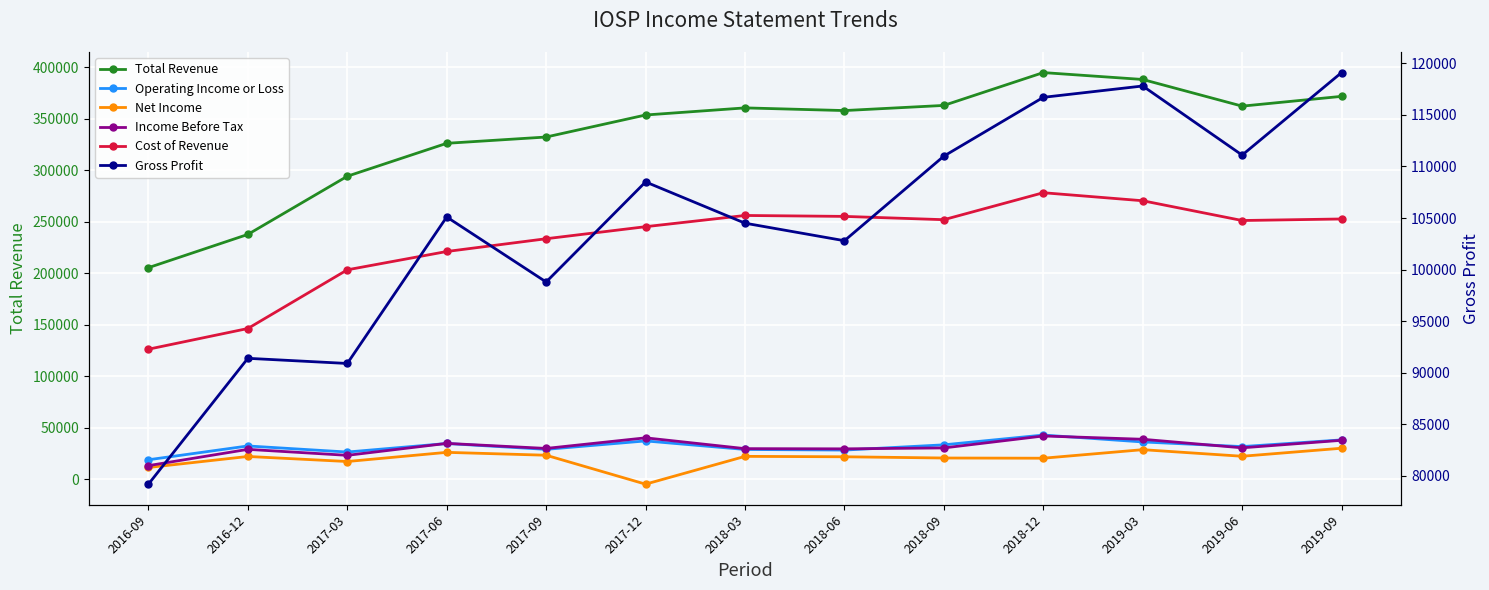

Which has a higher value, 2019-03 or 2017-12?

2019-03